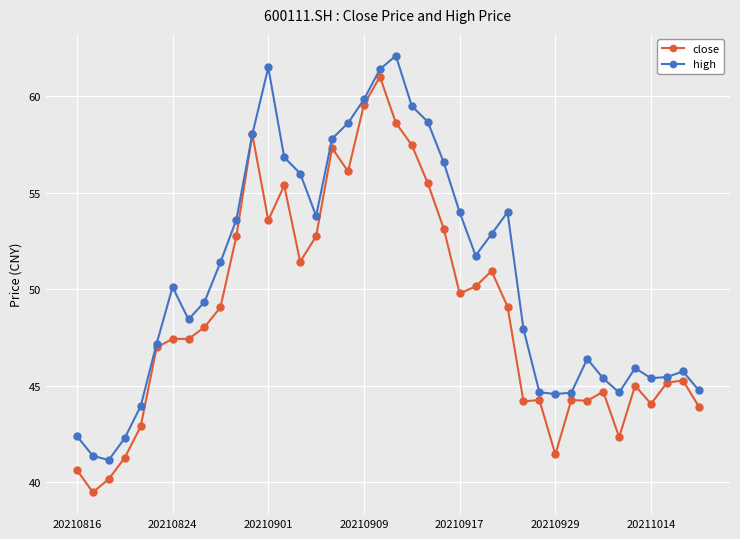

Does the chart have visible grid lines?

Yes